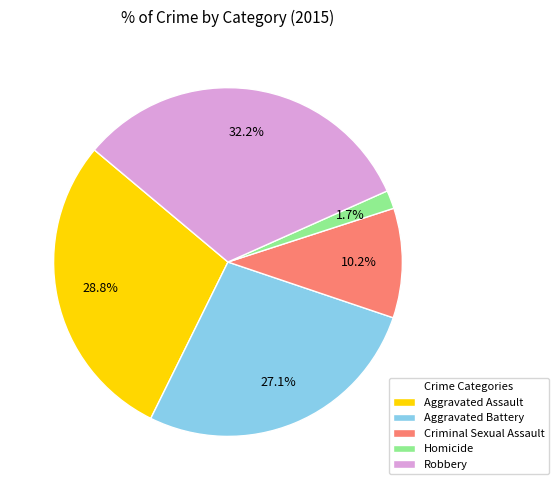

Do Aggravated Battery and Criminal Sexual Assault together represent more than half of the pie?

No